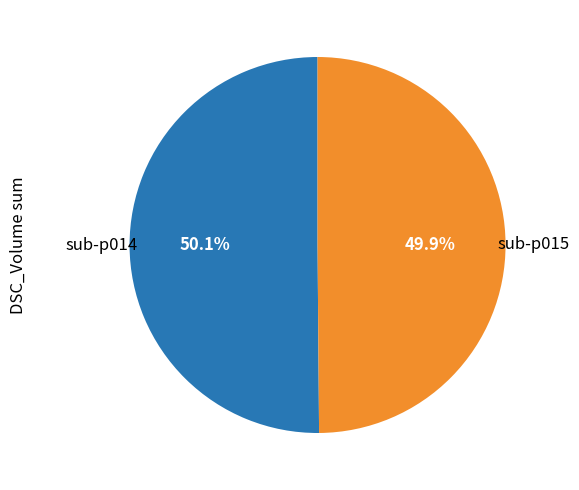

How many segments does this pie chart have?

2